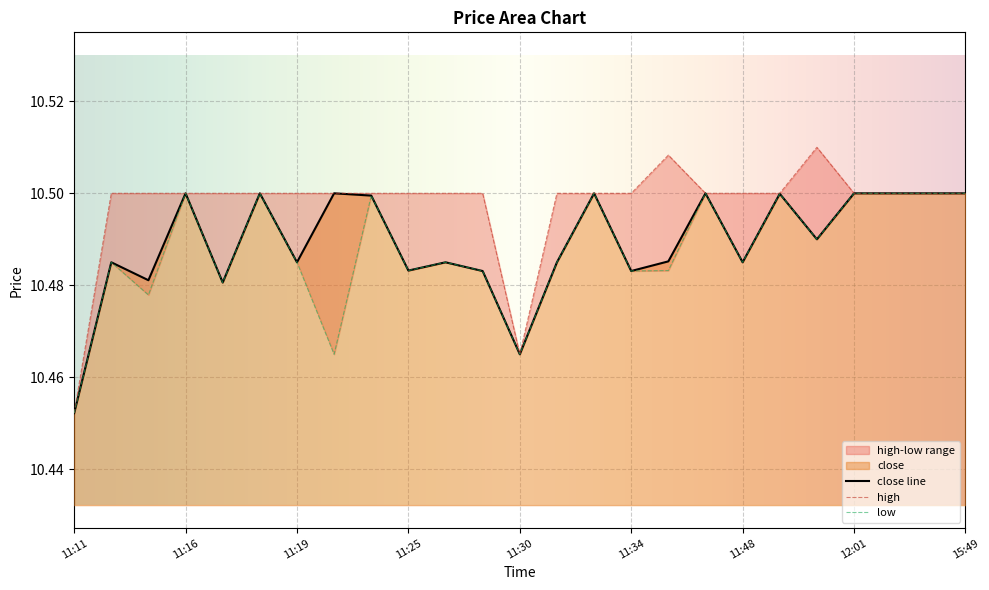

Between 11:48 and 11:14, which is larger?

11:48